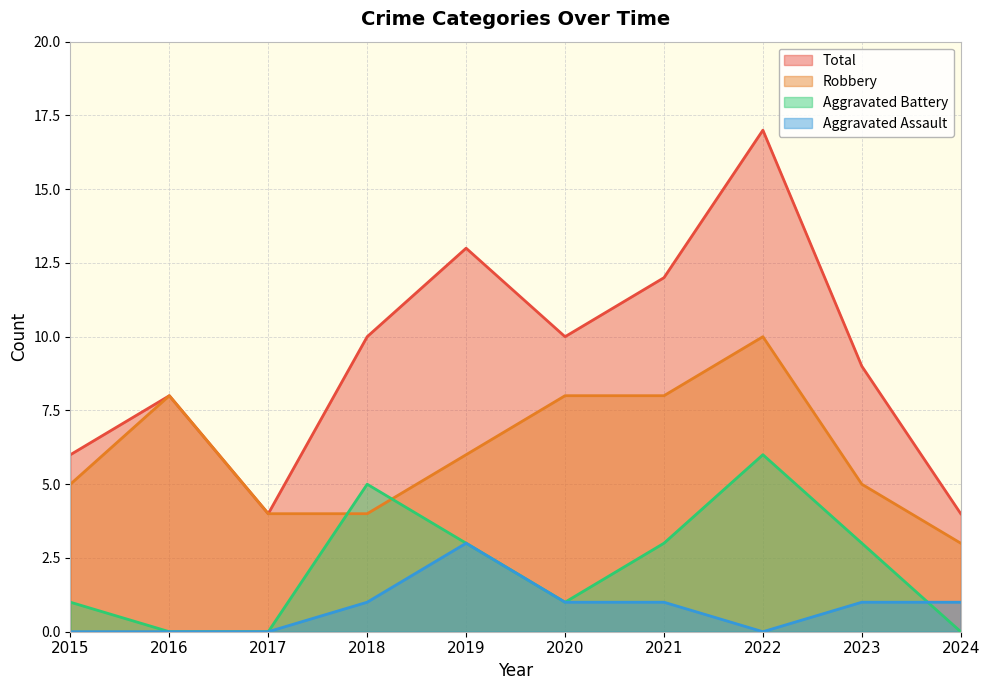

What is the average value of the Aggravated Assault series?

1